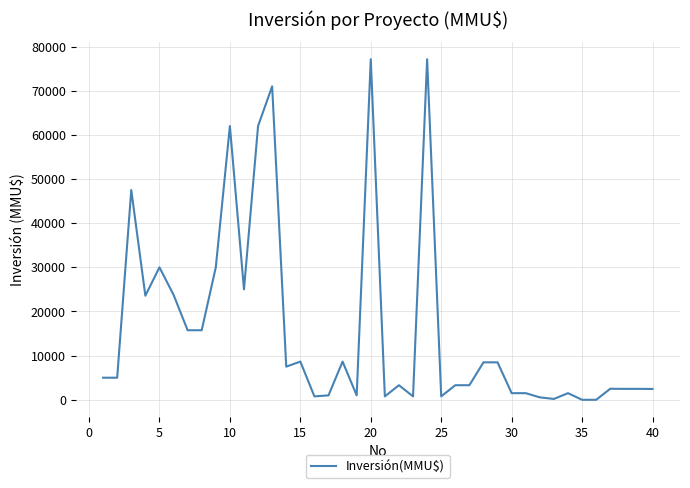

What is the difference between the maximum and minimum values?

77133